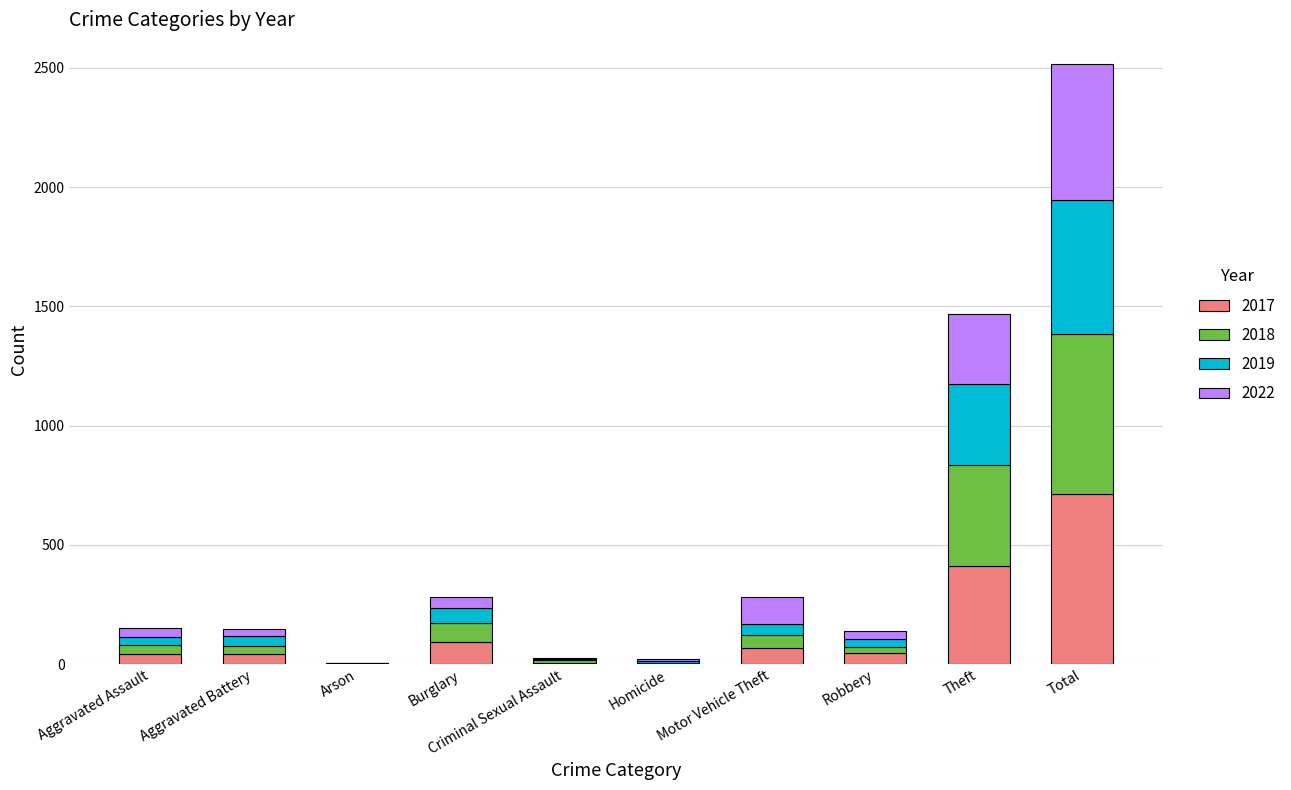

At which category is the sum across all series the highest?

Total